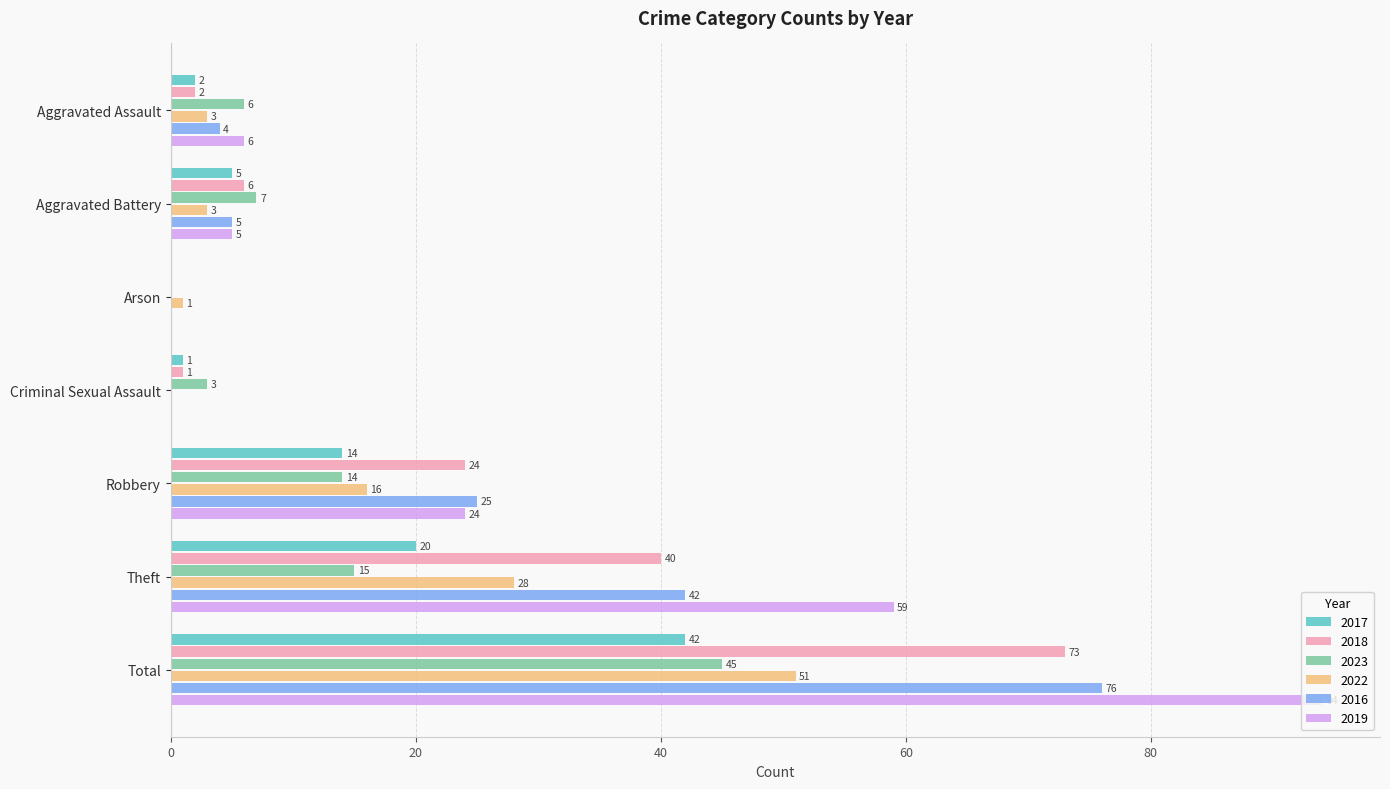

What are all the series names shown in the legend?

2017, 2018, 2023, 2022, 2016, 2019